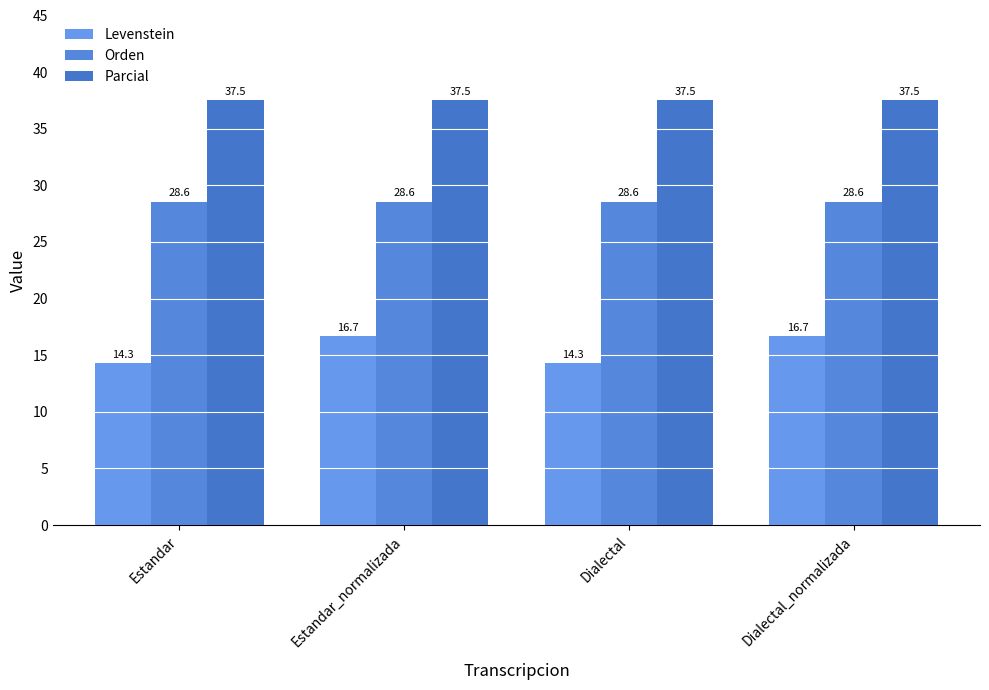

Where is Parcial nearest to the value 37?

Estandar